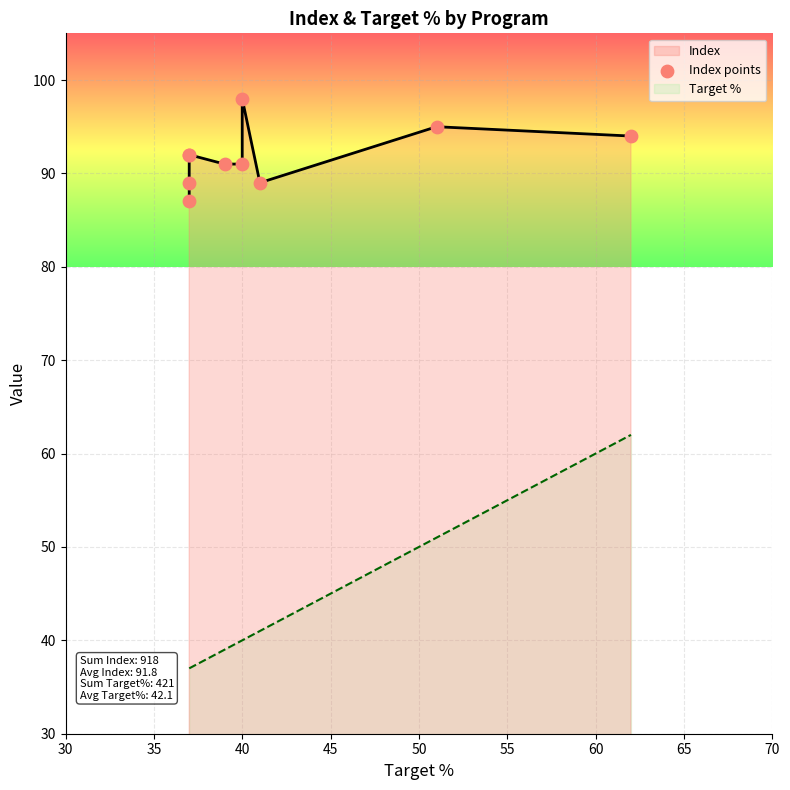

Which has a higher value, 55 or 30?

30